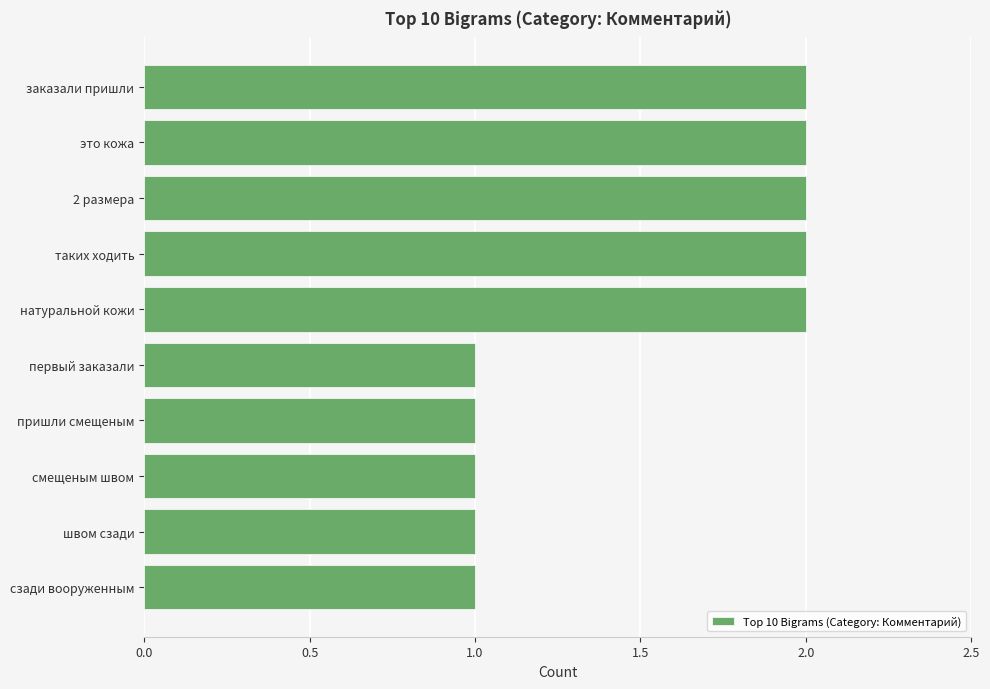

How many series are shown in this chart?

1